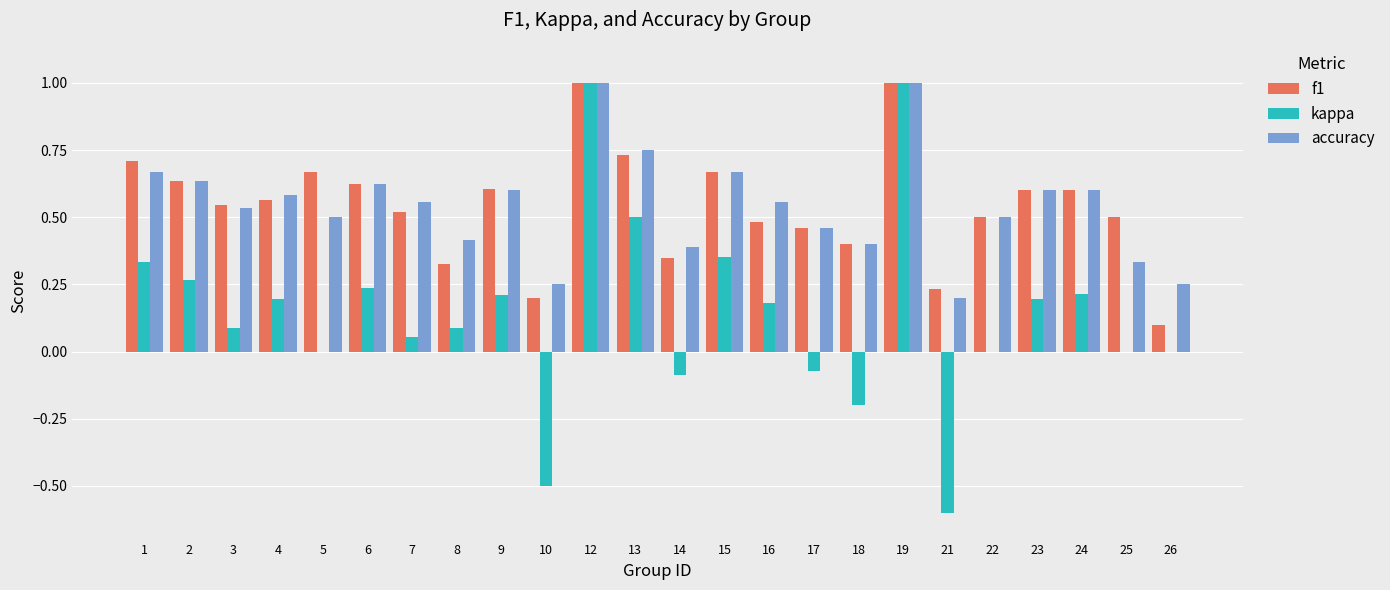

Is the value of f1 at 24 greater than the value of accuracy at 18?

Yes